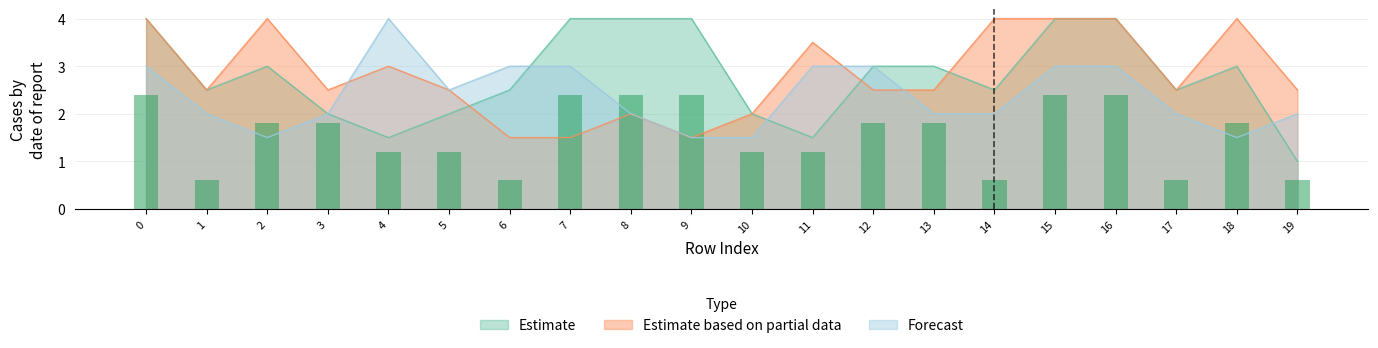

The col_4 series shows 0 at 12. True or false?

False